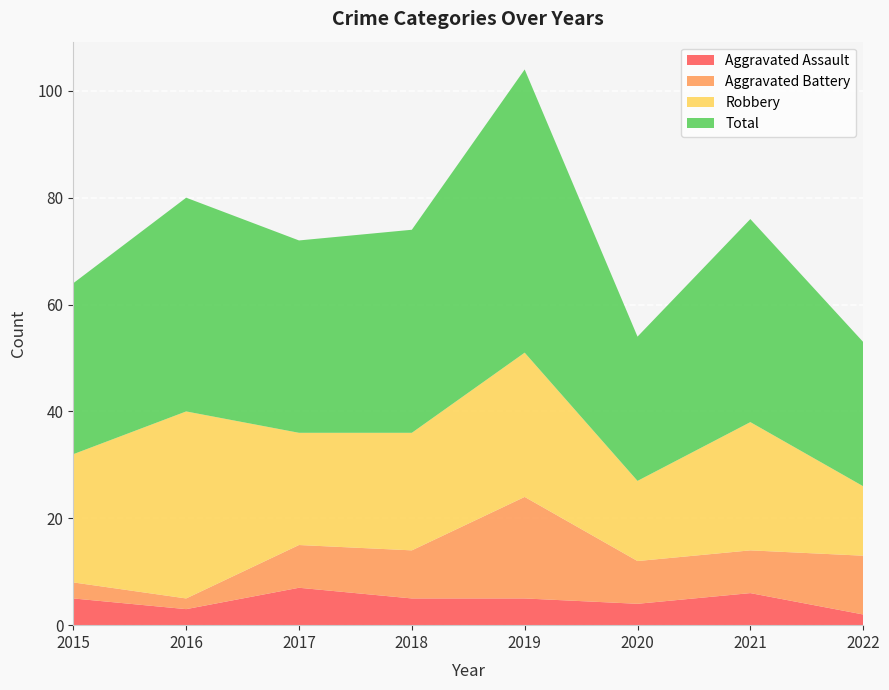

Reading left to right, what are all the values shown in this chart?

Aggravated Assault: 2015=5	2016=3	2017=7	2018=5	2019=5	2020=4	2021=6	2022=2
Aggravated Battery: 2015=3	2016=2	2017=8	2018=9	2019=19	2020=8	2021=8	2022=11
Robbery: 2015=24	2016=35	2017=21	2018=22	2019=27	2020=15	2021=24	2022=13
Total: 2015=32	2016=40	2017=36	2018=38	2019=53	2020=27	2021=38	2022=27